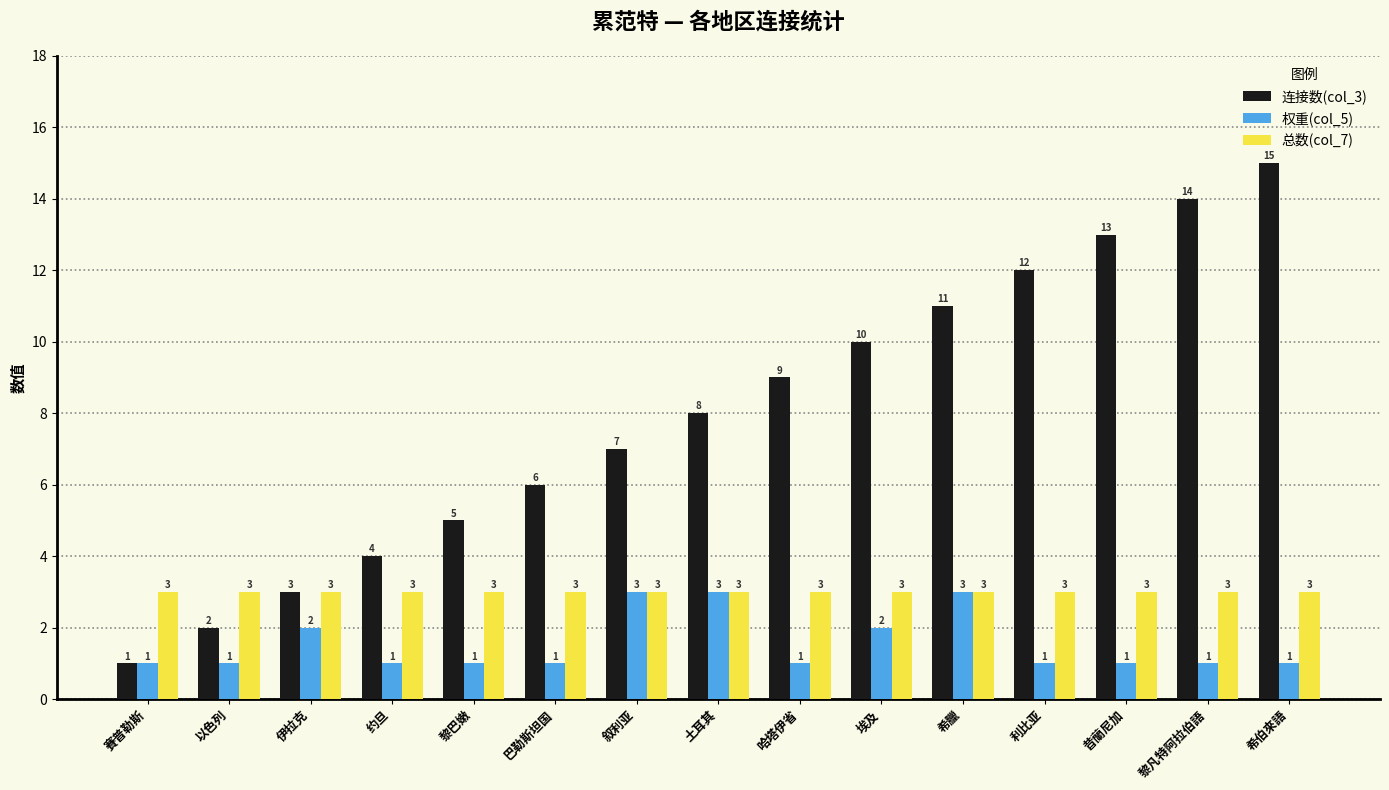

Which series changed the most between 希臘 and 希伯來語?

连接数(col_3)